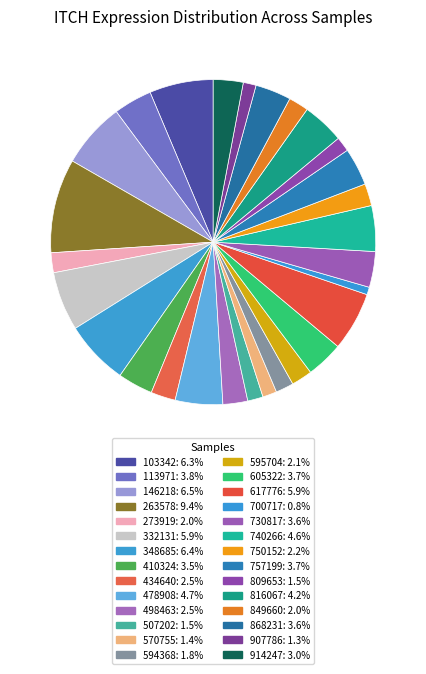

How many slices are in this pie chart?

28